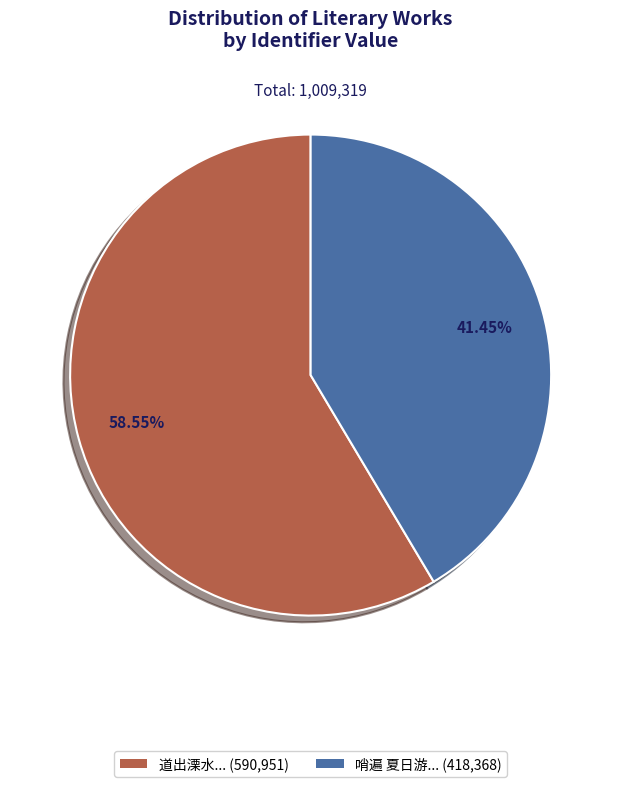

Is there a majority slice in this chart?

Yes